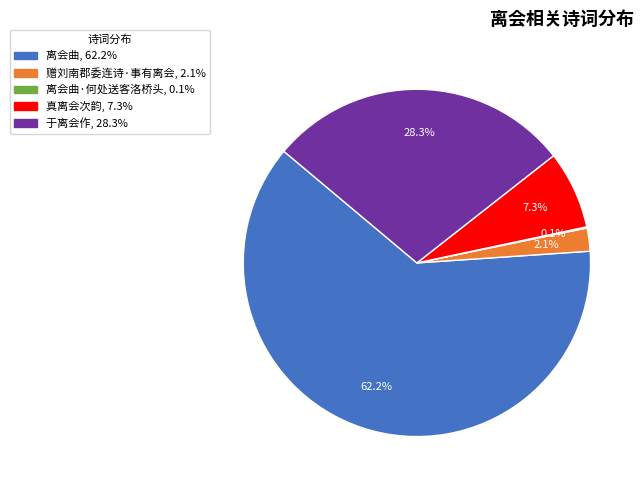

Does any single category account for the majority?

Yes